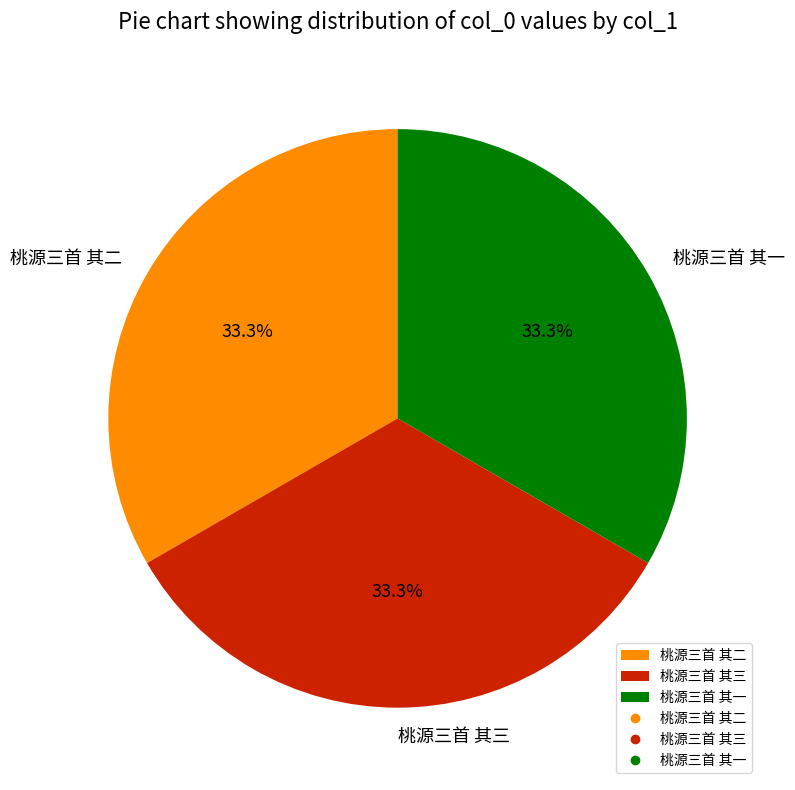

Is it true that 桃源三首 其三 is 33% of the pie?

True